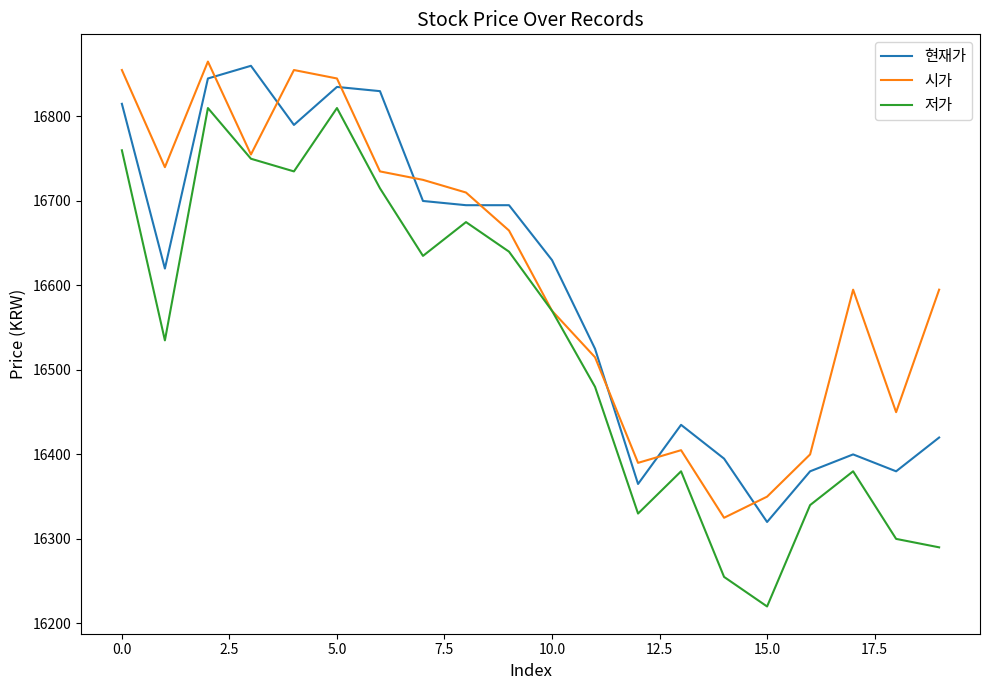

What is the smallest value displayed?

16220